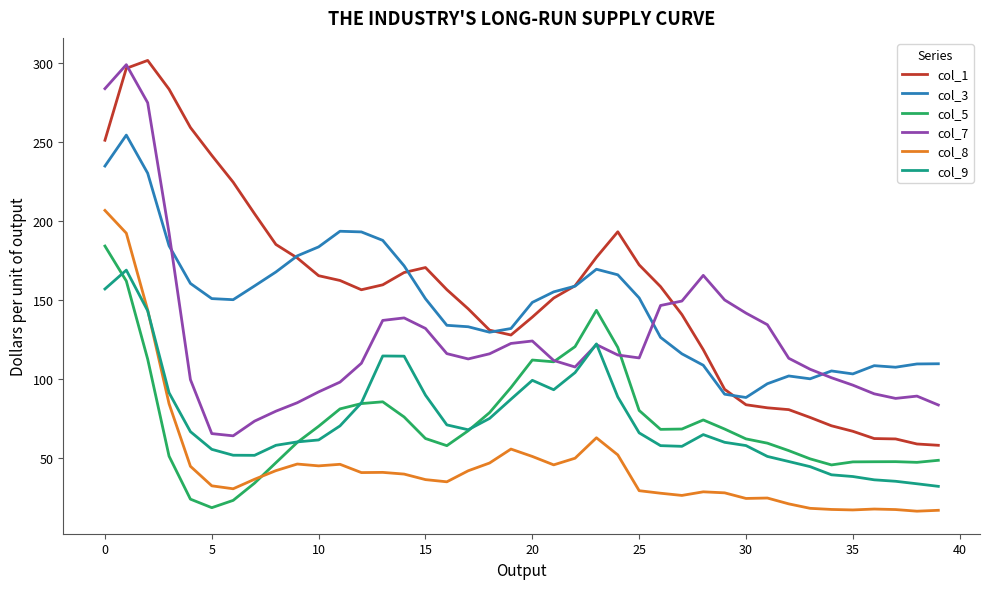

True or false: col_1 and col_8 cross at least once.

False